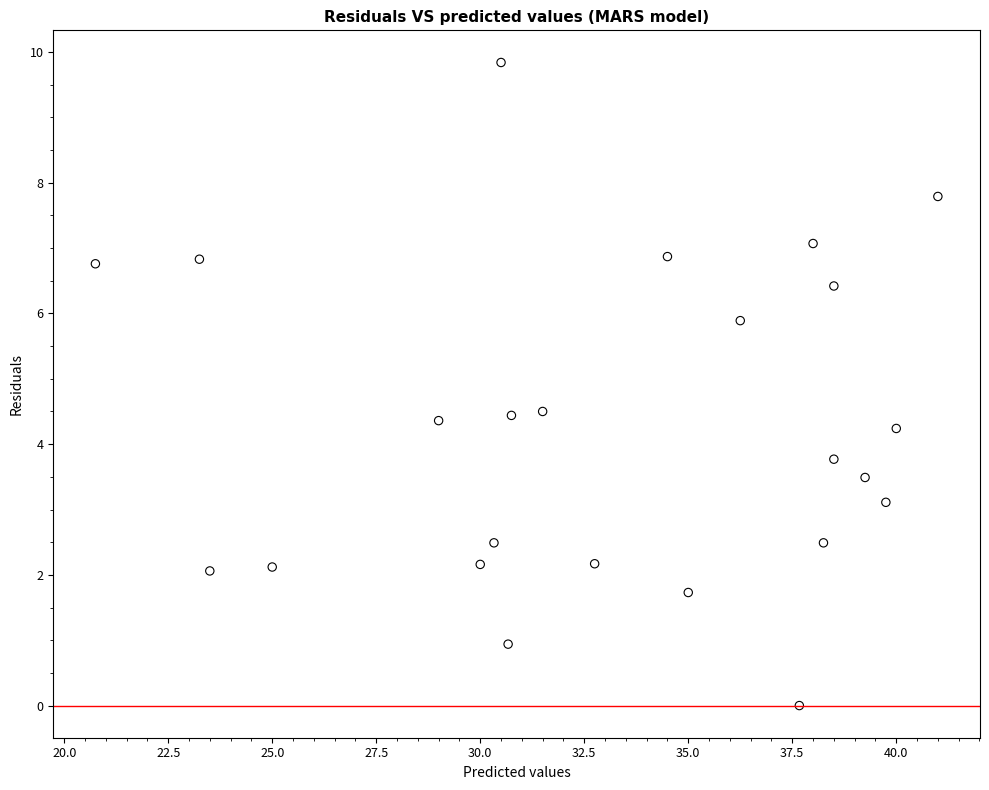

What is the range of X values (max minus min)?

20.2